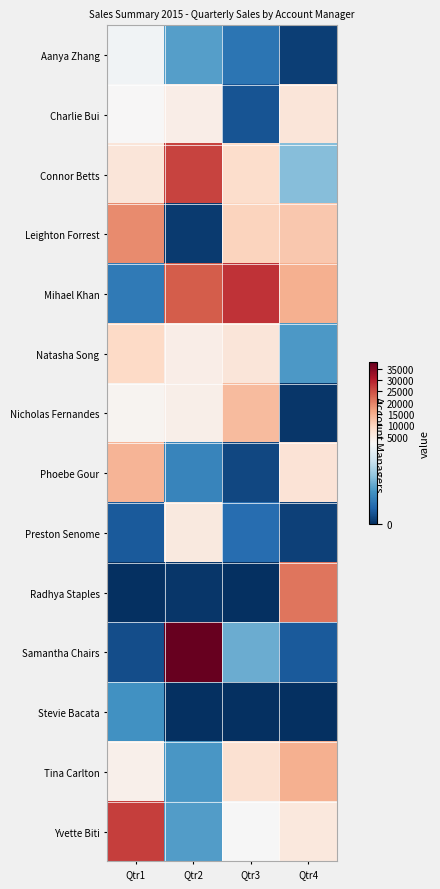

Rank the series at Qtr2 from highest to lowest value.

Samantha Chairs, Connor Betts, Mihael Khan, Preston Senome, Natasha Song, Charlie Bui, Nicholas Fernandes, Aanya Zhang, Yvette Biti, Tina Carlton, Phoebe Gour, Leighton Forrest, Radhya Staples, Stevie Bacata